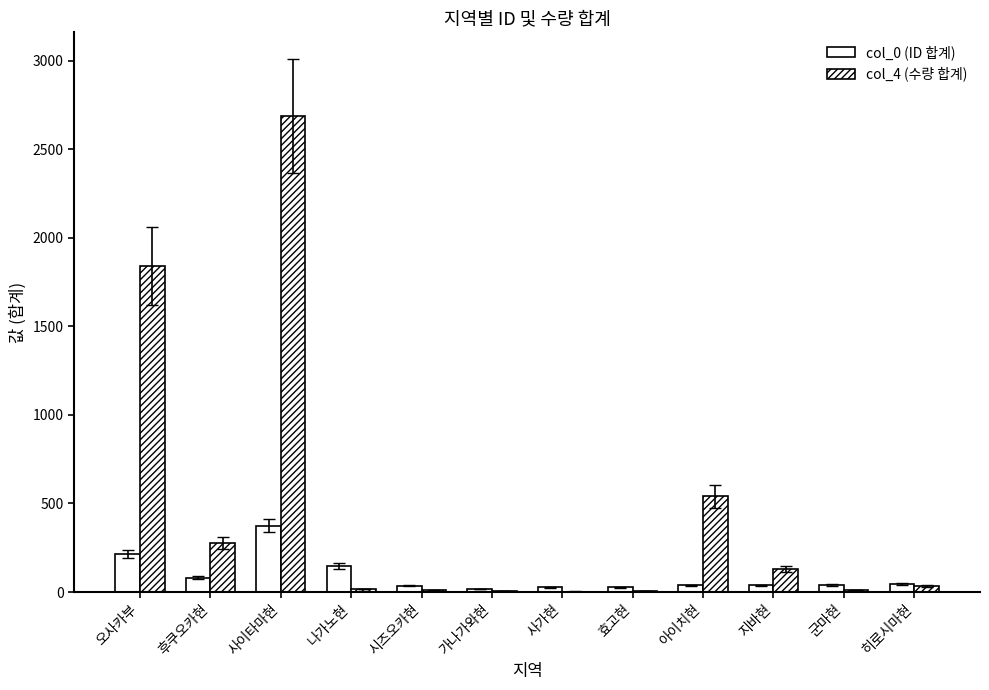

Are the bars horizontal?

No